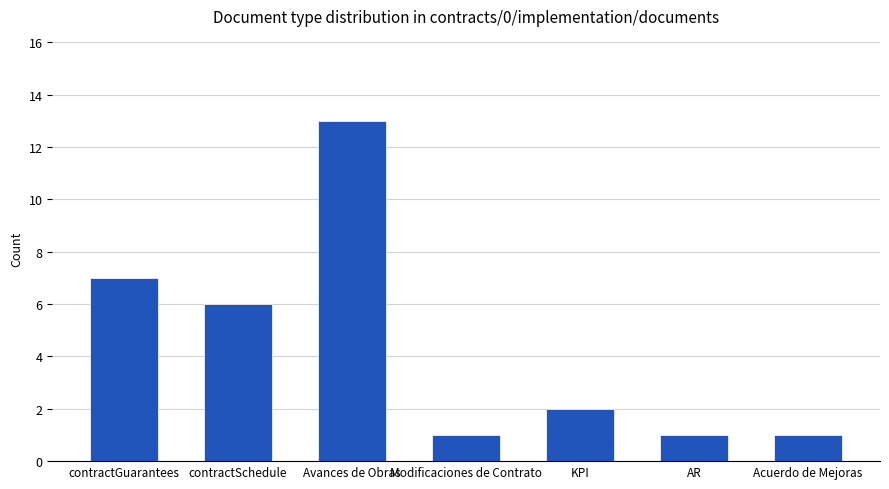

Reading left to right, what are all the values shown in this chart?

contractGuarantees=7	contractSchedule=6	Avances de Obras=13	Modificaciones de Contrato=1	KPI=2	AR=1	Acuerdo de Mejoras=1